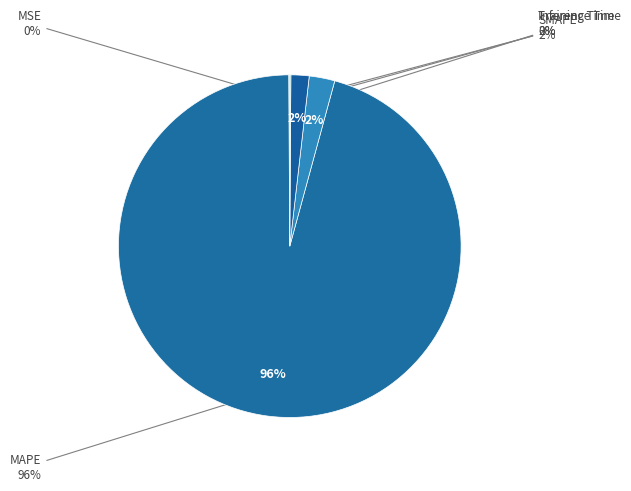

How many slices are in this pie chart?

5